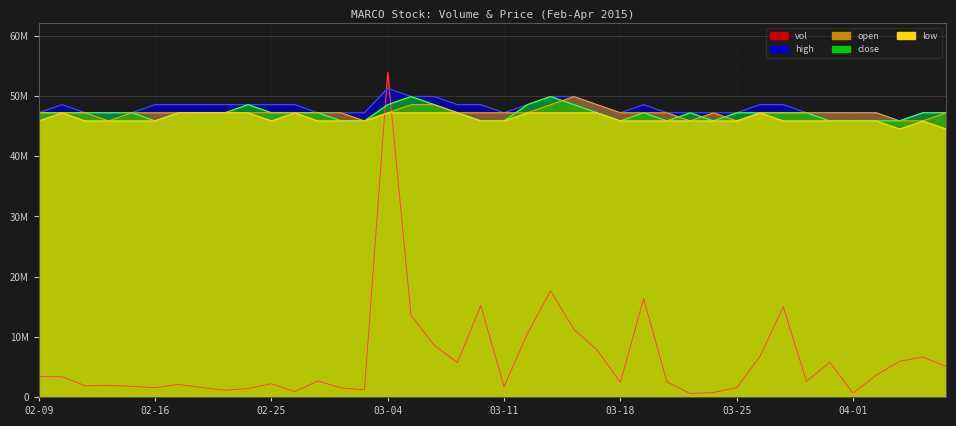

Rank the series by their maximum value, from lowest to highest.

low, open, close, high, vol